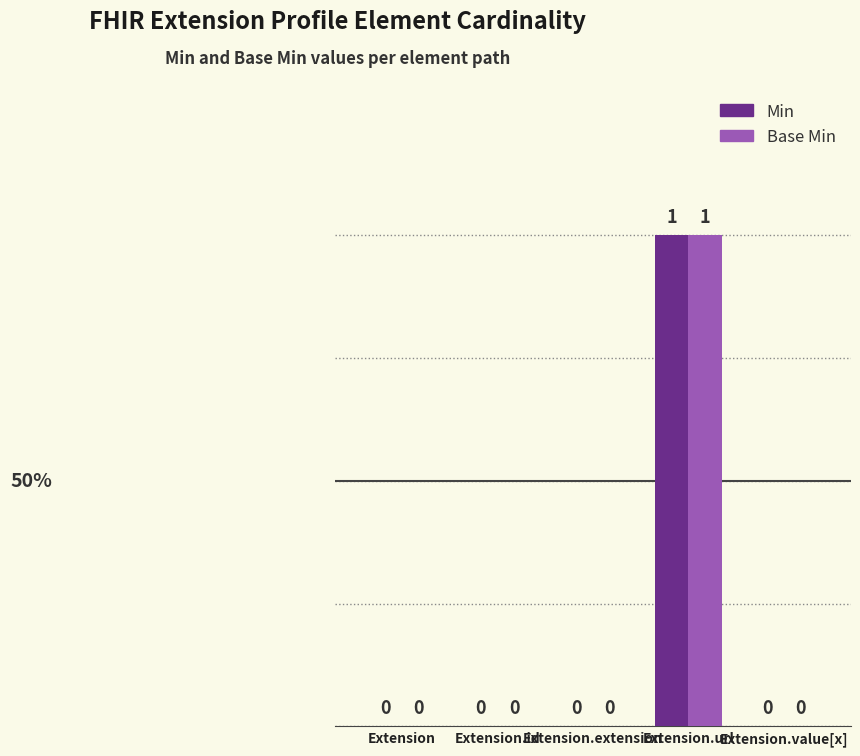

How many data points does each series have?

5